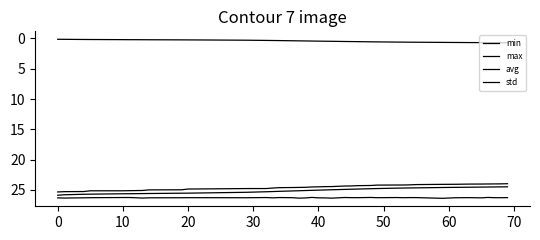

Which series has the widest spread of values?

avg